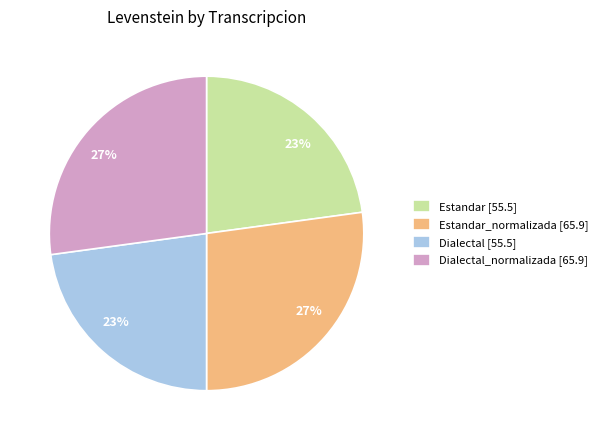

To the nearest percent, what is the average slice percentage?

25%